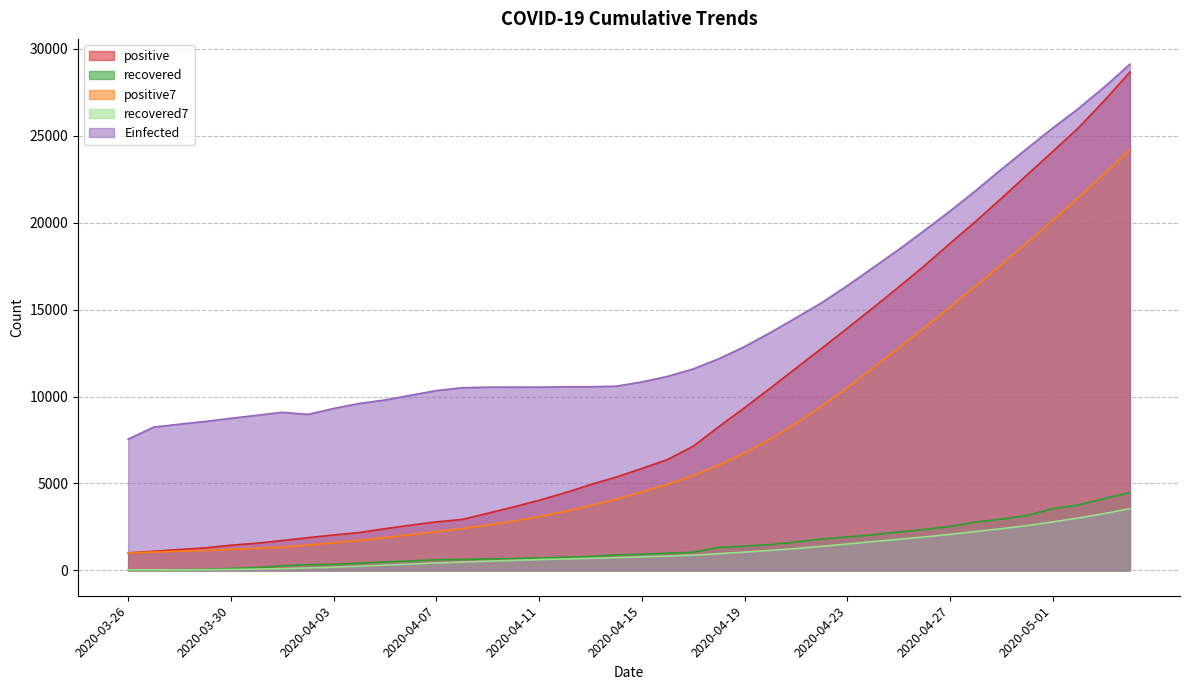

Which series has the largest total across all categories?

Einfected